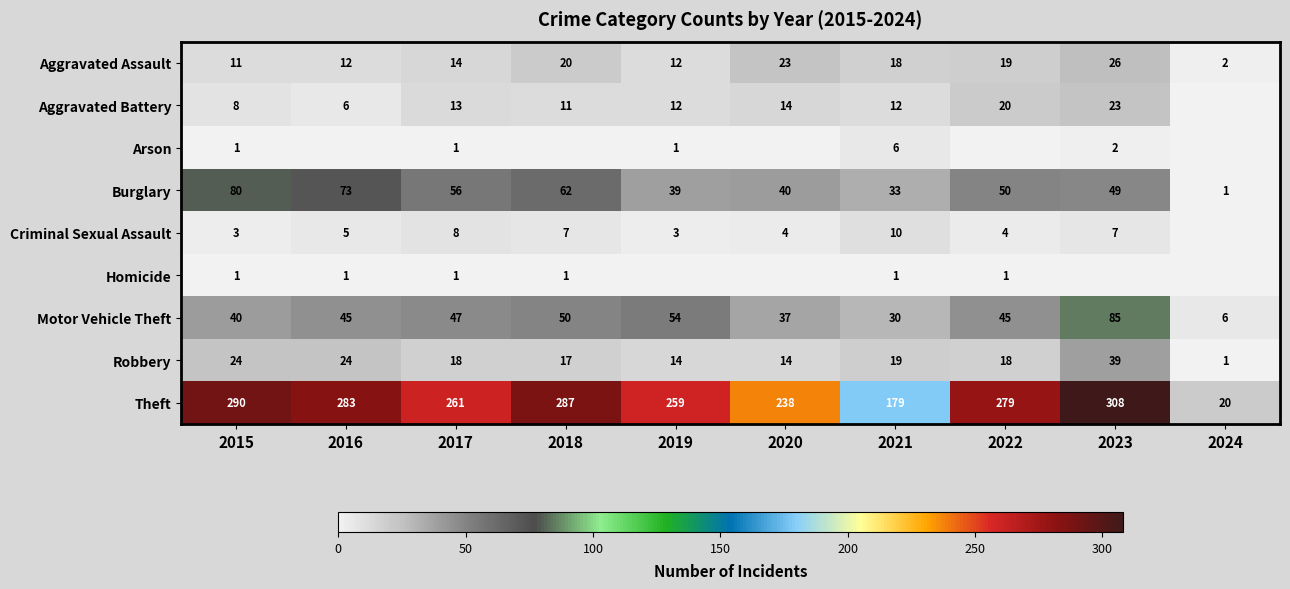

True or false: Robbery has a value of 6 at 2020.

False